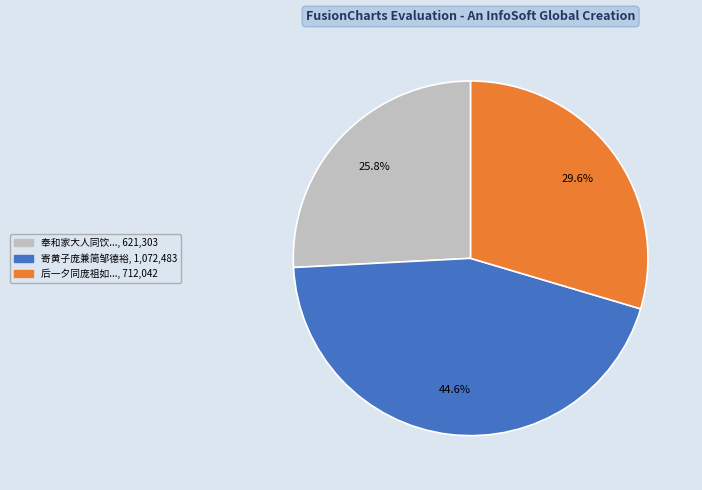

Is there a majority slice in this chart?

No